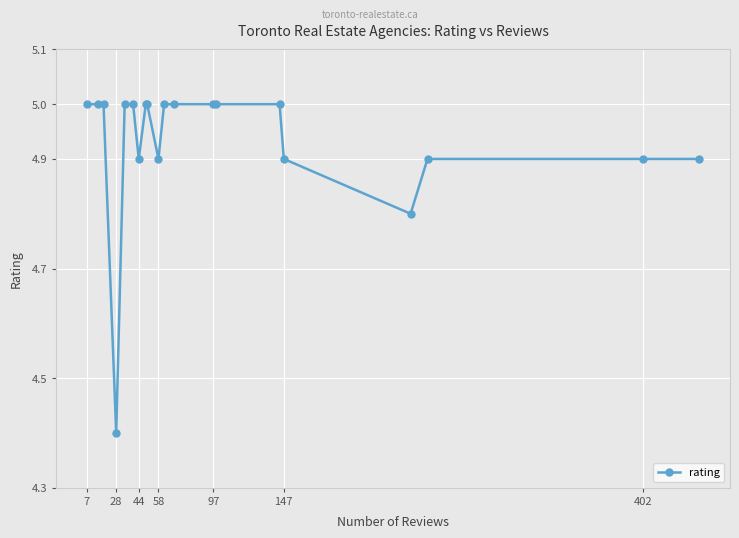

What is the smallest value displayed?

4.4